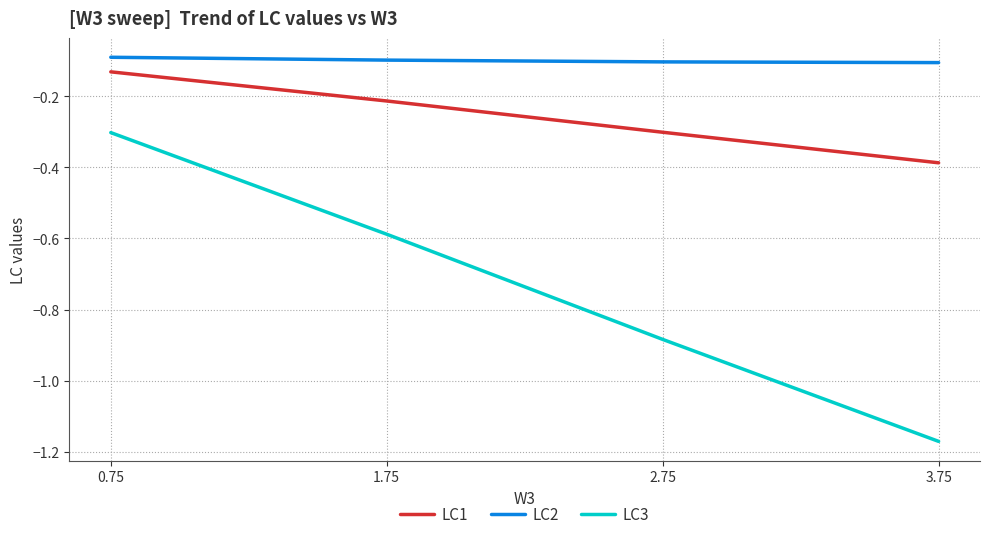

At which label is LC1 closest to 0?

0.75